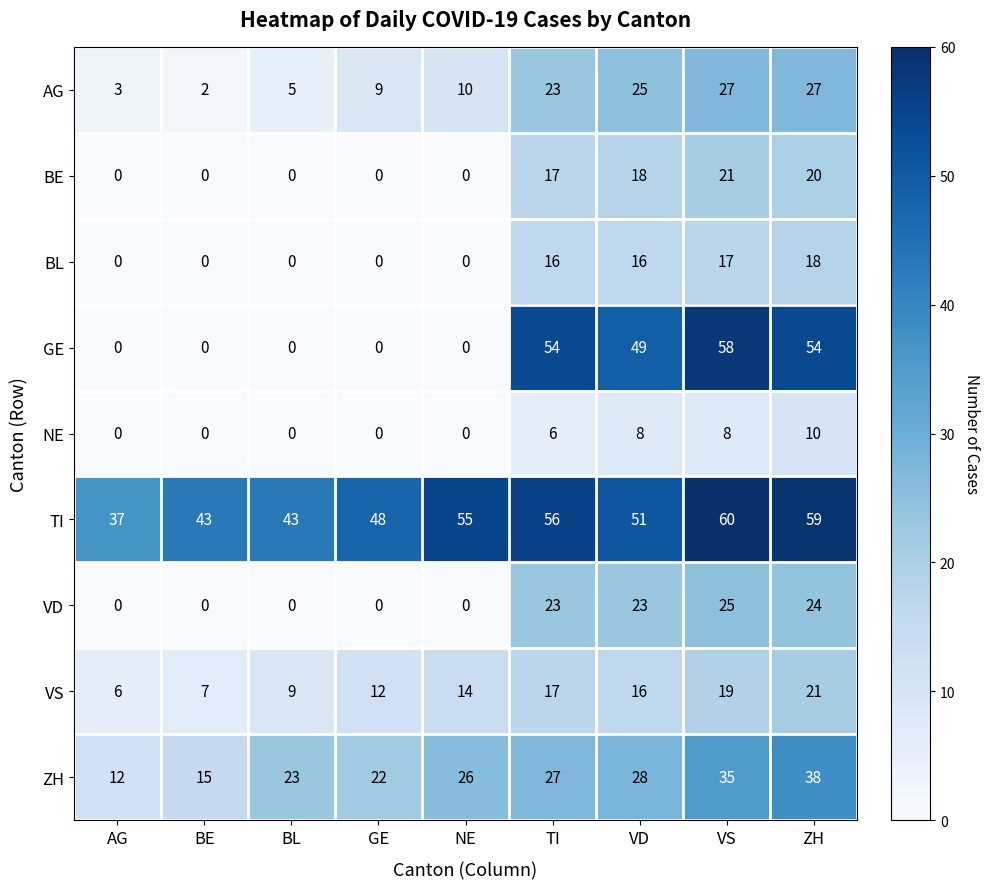

True or false: VD has a value of 23 at VD.

True